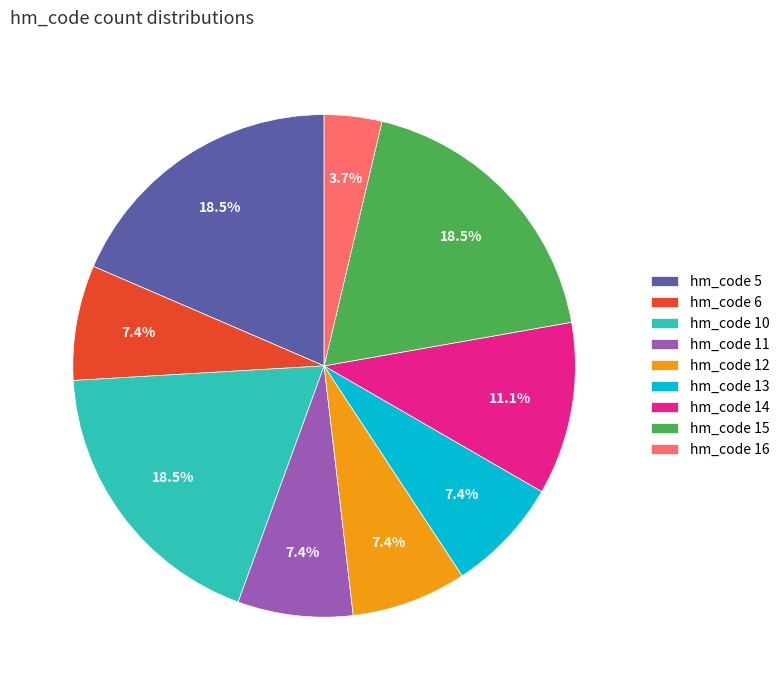

What is the smallest slice in the pie chart?

hm_code 16